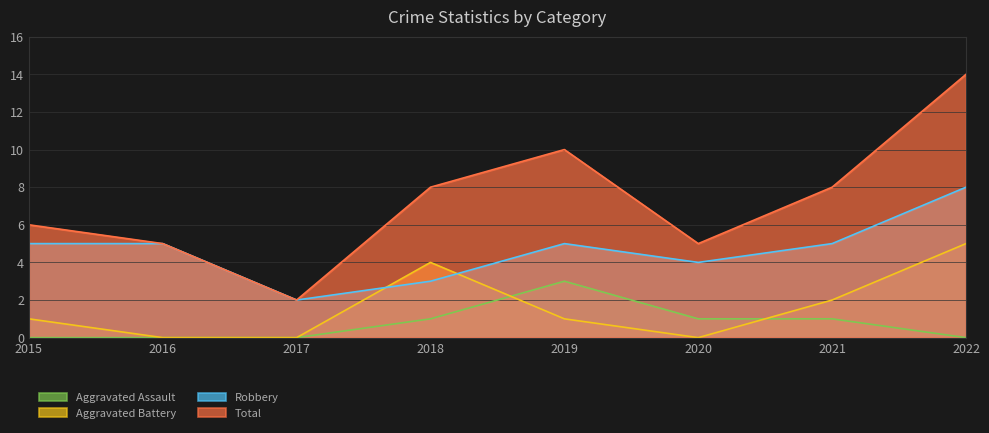

The value of Total at 2016 is 5. True or false?

True